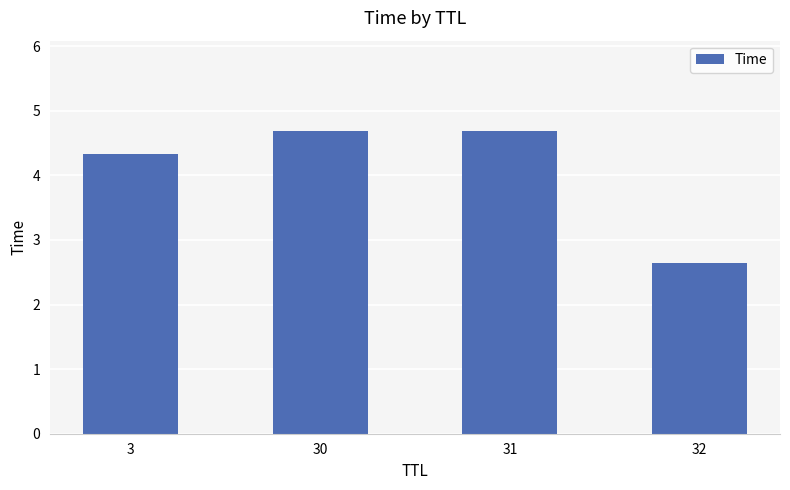

Count the number of values greater than 4.

3